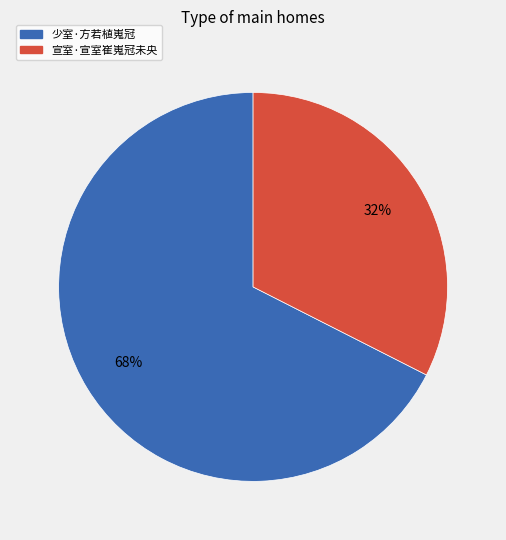

Which slice is the largest?

少室·方若植嵬冠